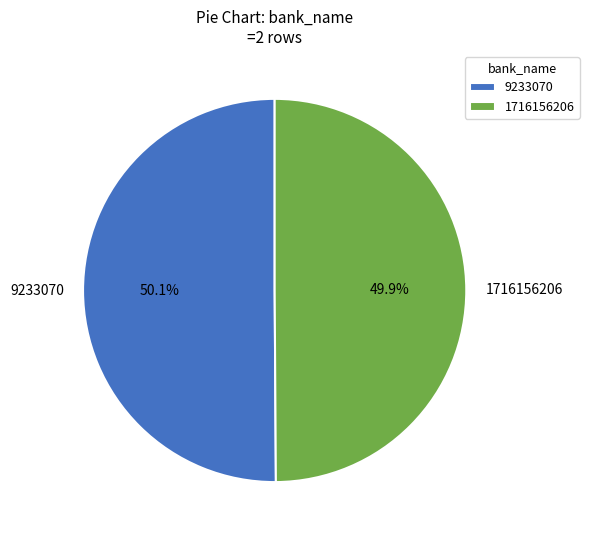

How many segments does this pie chart have?

2